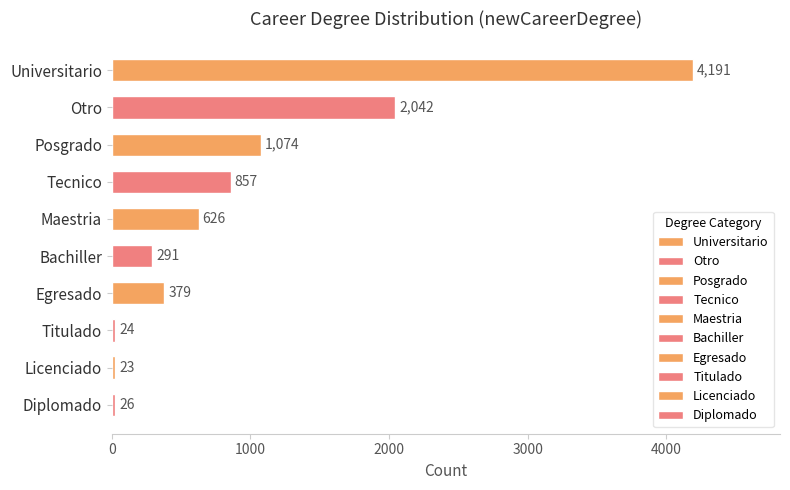

Reading top to bottom, list all the values displayed in this chart.

Universitario=4191	Otro=2042	Posgrado=1074	Tecnico=857	Maestria=626	Bachiller=291	Egresado=379	Titulado=24	Licenciado=23	Diplomado=26